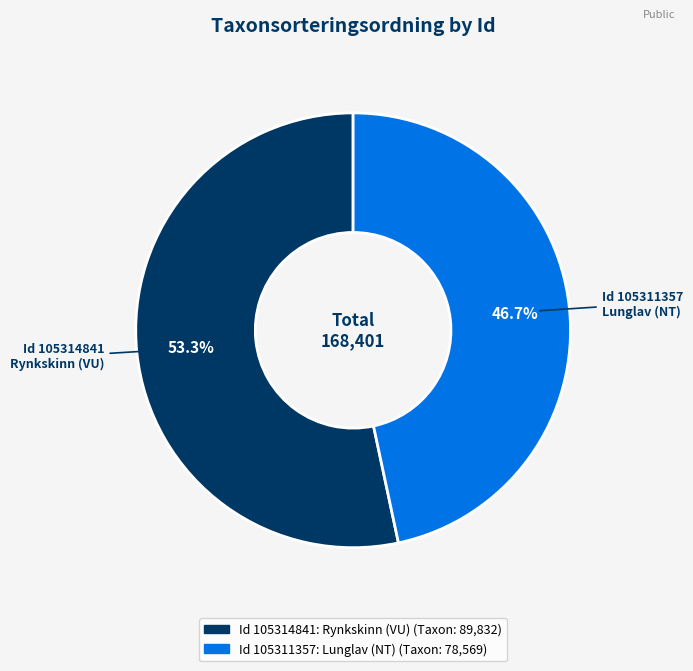

How many slices are in this pie chart?

2